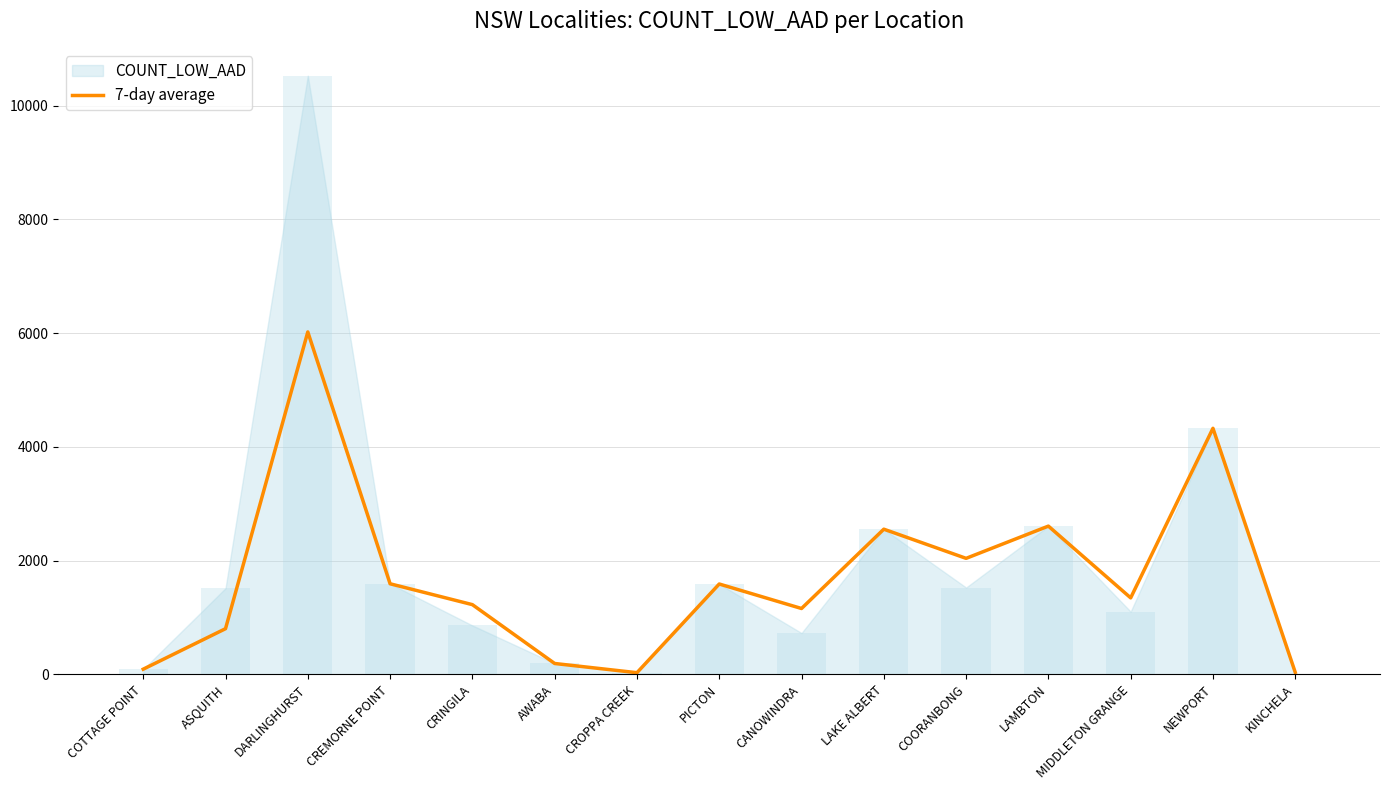

What is the sum of the values at LAKE ALBERT and AWABA?

2742